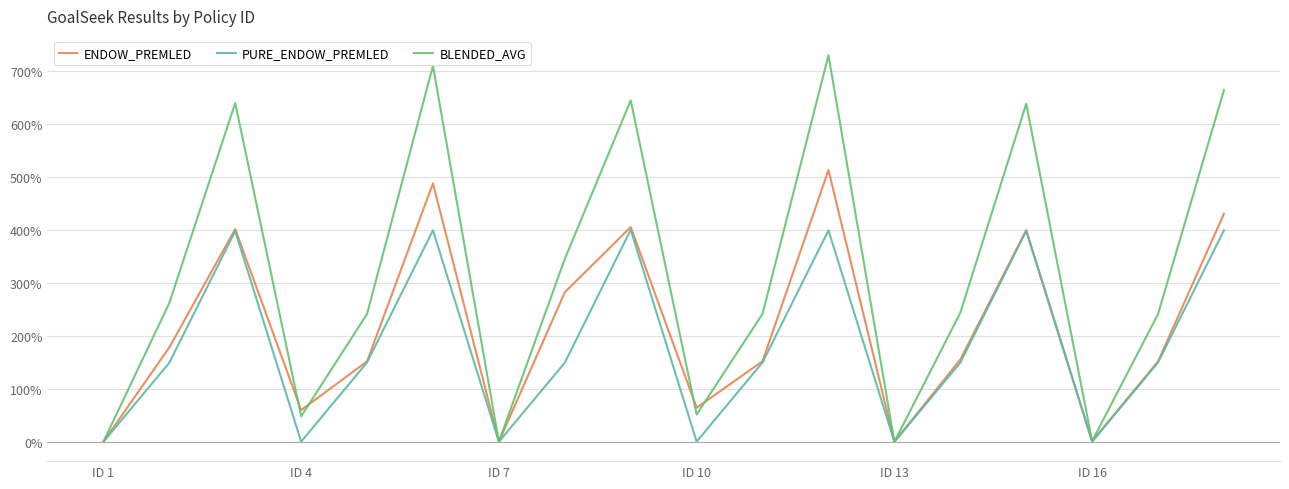

List the series in order of their overall mean, lowest first.

PURE_ENDOW_PREMLED, ENDOW_PREMLED, BLENDED_AVG